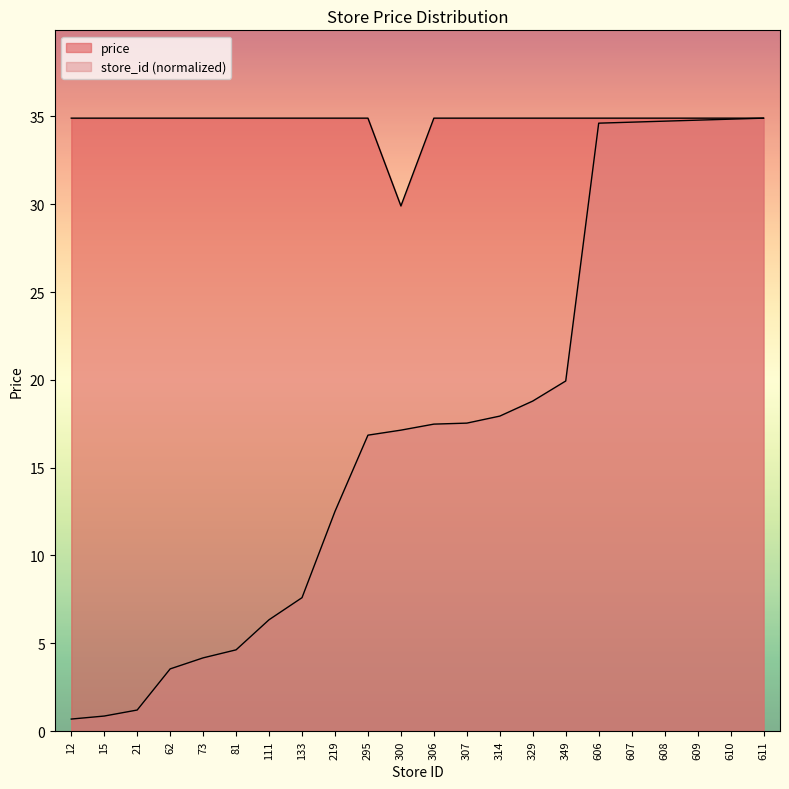

True or false: store_id and price intersect in this chart.

False